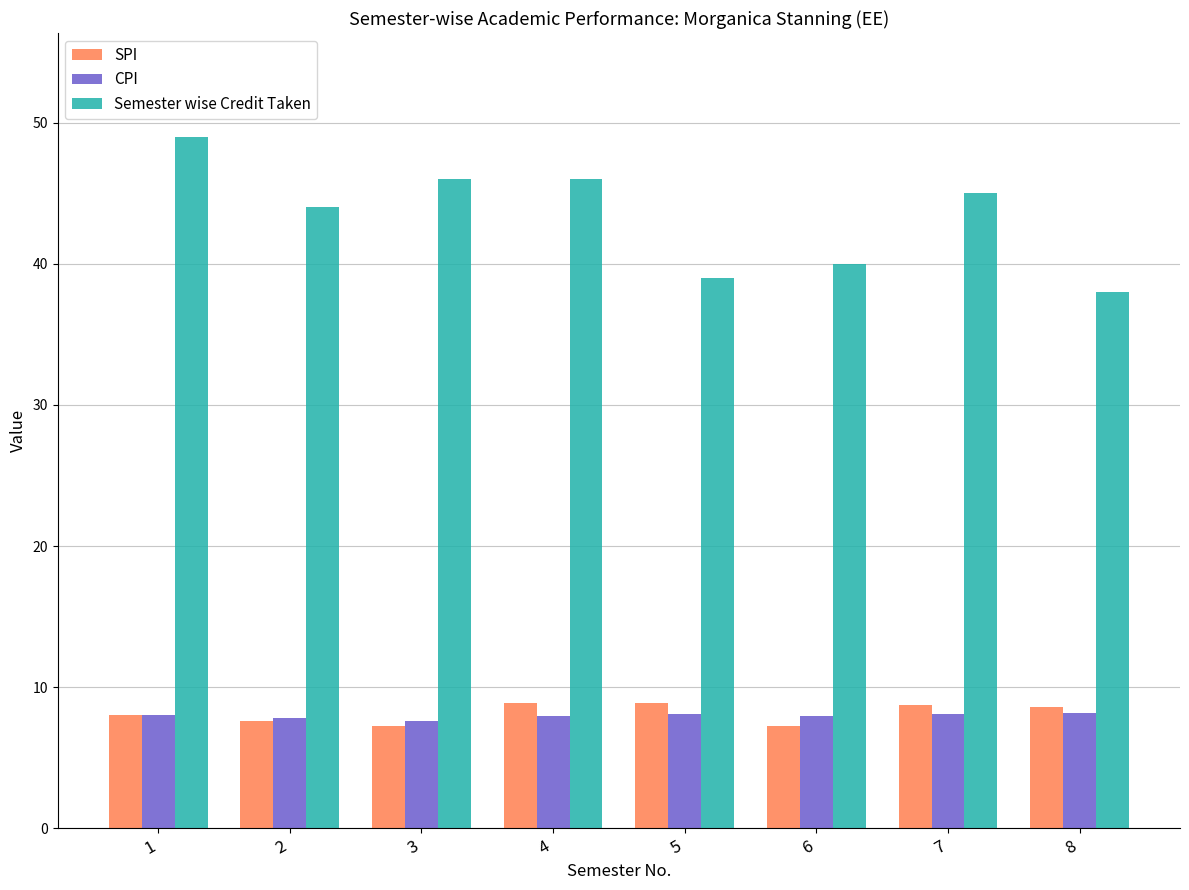

Which series has the largest total across all categories?

Semester wise Credit Taken